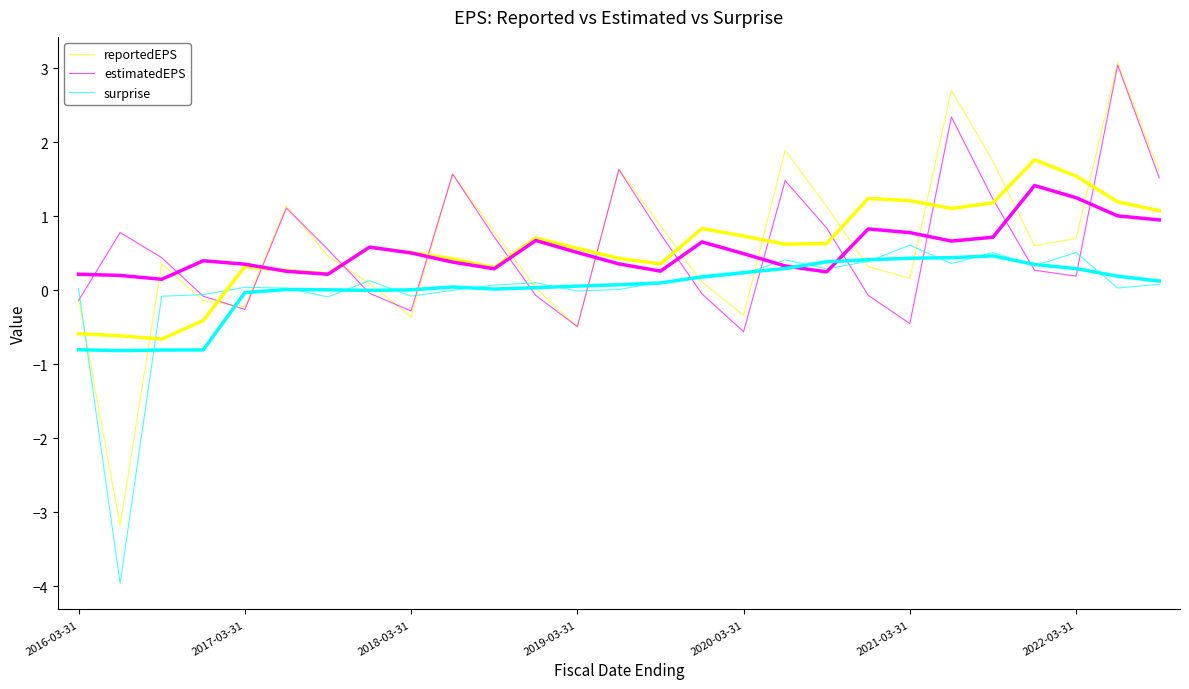

What is the difference between the reportedEPS values at 9 and 14?

0.7